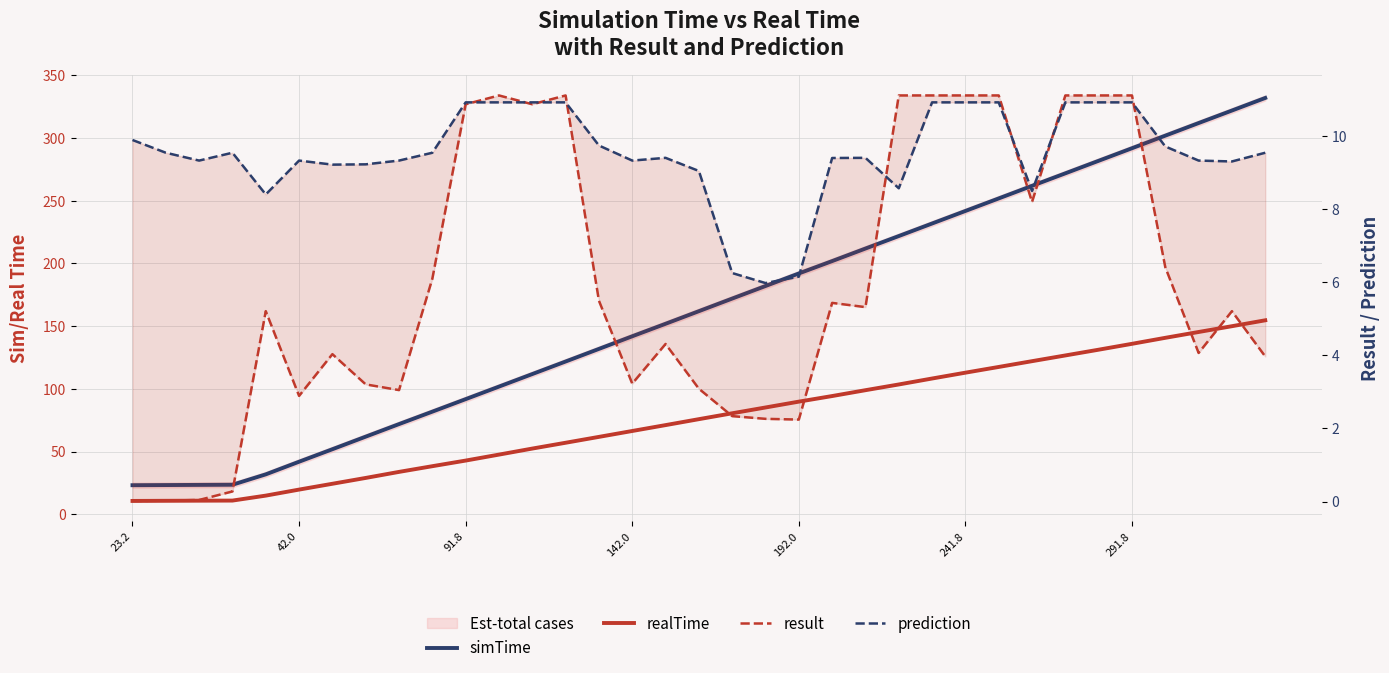

True or false: result and prediction intersect in this chart.

True